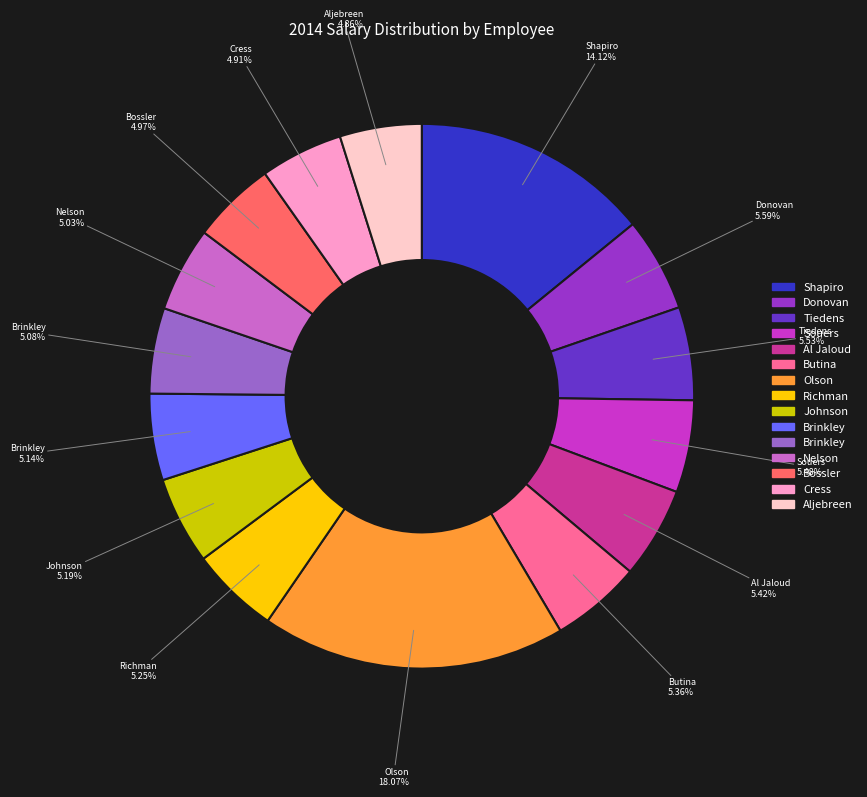

How many segments does this pie chart have?

15